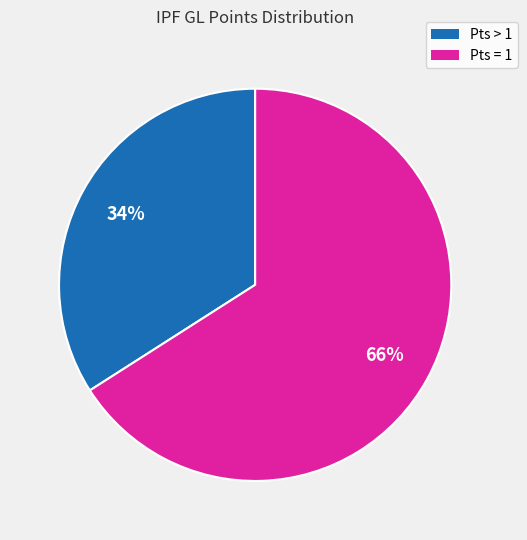

To the nearest percent, what is the difference between the largest and smallest slice percentages?

32%